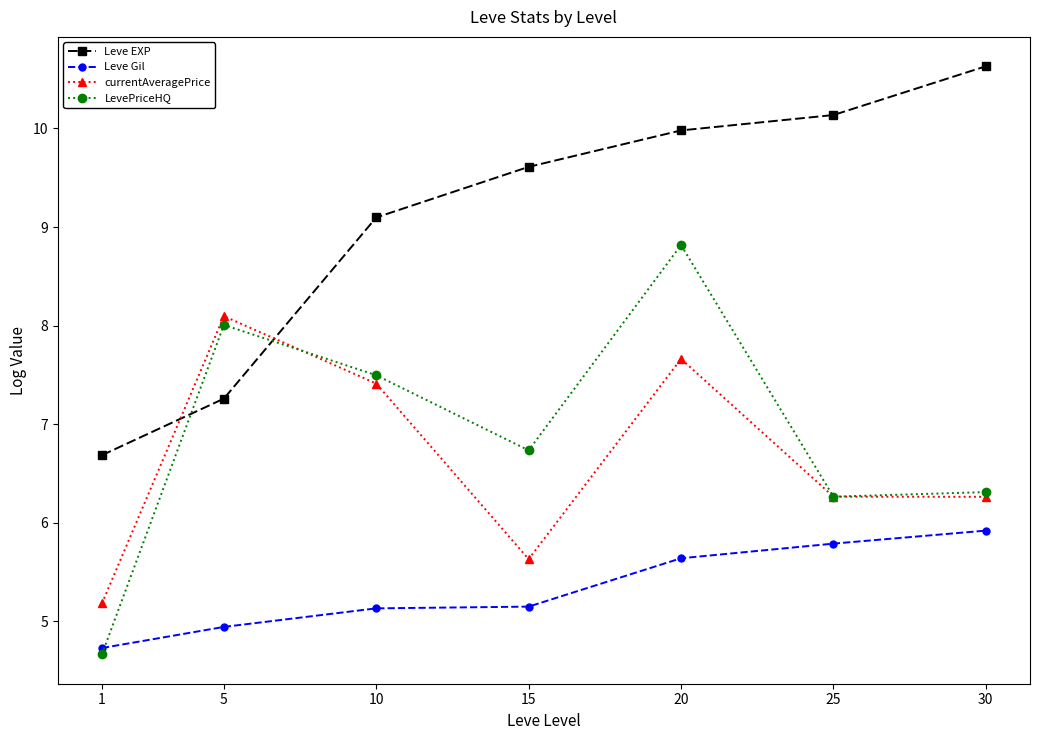

What is the difference between the currentAveragePrice values at 5 and 30?

1.8